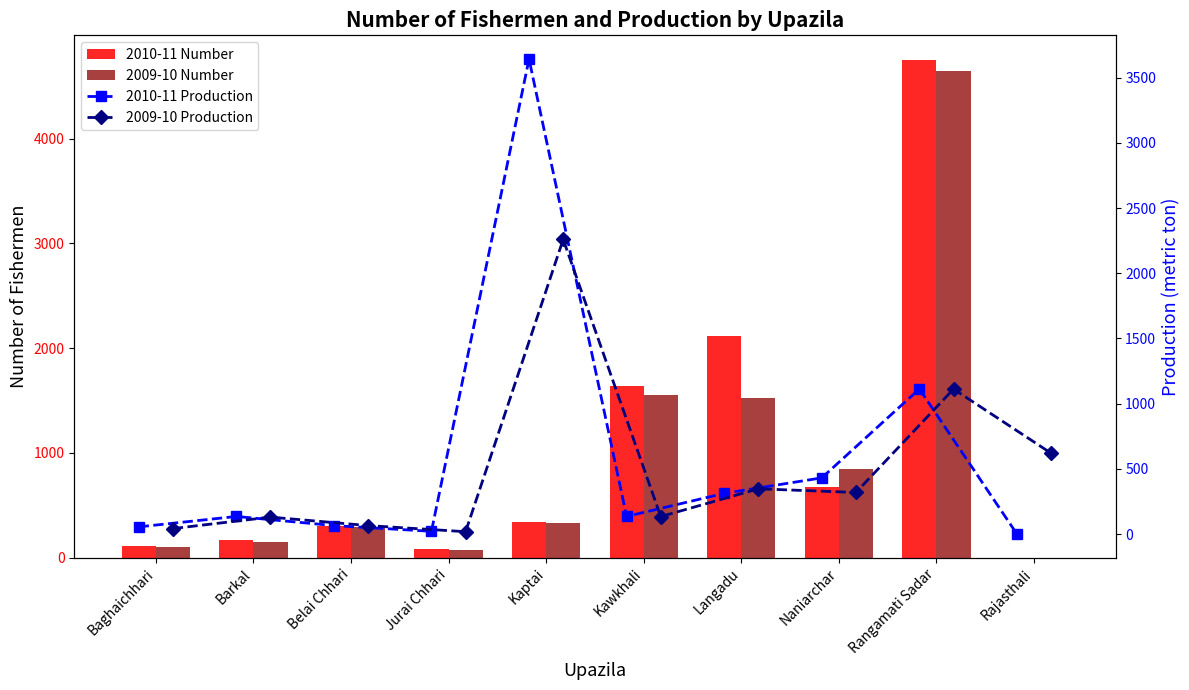

Rank the series at Baghaichhari from lowest to highest value.

2009-10 Production, 2010-11 Production, 2009-10 Number, 2010-11 Number